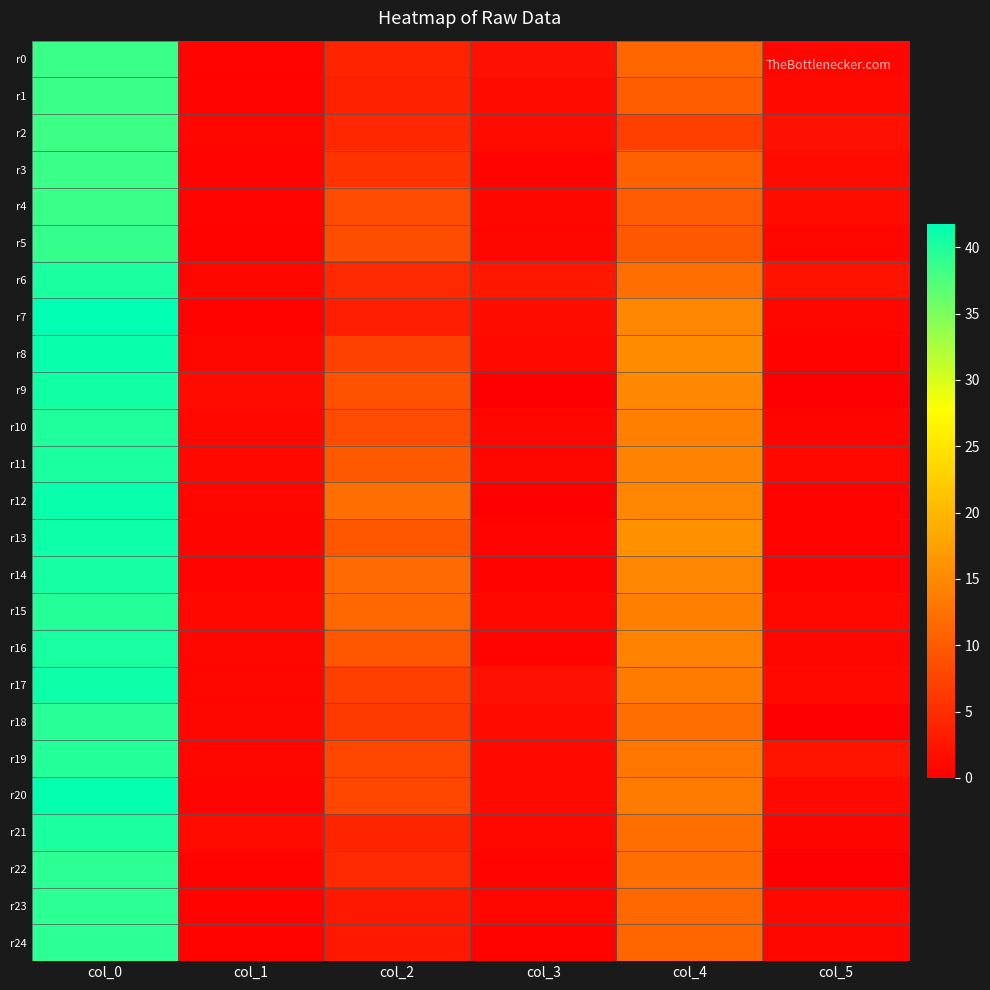

Reading left to right, extract all data points from this chart.

r0: col_0=38.5	col_1=0.5	col_2=4.0	col_3=2.0	col_4=11.2	col_5=0.8
r1: col_0=38.5	col_1=0.5	col_2=3.7	col_3=1.2	col_4=10.2	col_5=1.1
r2: col_0=38.2	col_1=0.8	col_2=4.3	col_3=1.2	col_4=7.0	col_5=2.0
r3: col_0=38.5	col_1=0.5	col_2=5.5	col_3=0.5	col_4=10.7	col_5=1.2
r4: col_0=38.5	col_1=0.5	col_2=8.2	col_3=0.8	col_4=10.0	col_5=1.4
r5: col_0=38.8	col_1=0.4	col_2=8.5	col_3=0.9	col_4=9.8	col_5=0.8
r6: col_0=40.2	col_1=0.8	col_2=4.5	col_3=2.6	col_4=12.0	col_5=2.1
r7: col_0=41.8	col_1=0.4	col_2=3.5	col_3=1.5	col_4=14.8	col_5=0.8
r8: col_0=41.2	col_1=0.8	col_2=7.2	col_3=1.1	col_4=15.2	col_5=0.4
r9: col_0=40.8	col_1=1.3	col_2=9.0	col_3=0.0	col_4=15.0	col_5=0.0
r10: col_0=40.0	col_1=1.0	col_2=8.2	col_3=0.8	col_4=14.0	col_5=0.7
r11: col_0=40.3	col_1=0.9	col_2=9.8	col_3=0.8	col_4=14.3	col_5=0.9
r12: col_0=41.2	col_1=0.8	col_2=12.0	col_3=0.0	col_4=14.8	col_5=0.4
r13: col_0=41.0	col_1=0.7	col_2=9.5	col_3=0.5	col_4=15.8	col_5=0.4
r14: col_0=40.5	col_1=0.5	col_2=11.8	col_3=0.4	col_4=14.8	col_5=0.4
r15: col_0=39.7	col_1=0.9	col_2=11.3	col_3=0.9	col_4=14.0	col_5=1.0
r16: col_0=40.4	col_1=0.8	col_2=9.6	col_3=0.5	col_4=14.2	col_5=0.8
r17: col_0=41.0	col_1=0.8	col_2=7.0	col_3=2.0	col_4=13.5	col_5=1.1
r18: col_0=39.5	col_1=0.9	col_2=6.3	col_3=1.2	col_4=12.0	col_5=0.0
r19: col_0=39.8	col_1=0.8	col_2=7.8	col_3=1.1	col_4=13.0	col_5=2.4
r20: col_0=41.5	col_1=0.5	col_2=7.8	col_3=1.1	col_4=13.5	col_5=1.1
r21: col_0=40.2	col_1=1.3	col_2=4.0	col_3=1.0	col_4=12.0	col_5=0.7
r22: col_0=39.2	col_1=0.4	col_2=4.5	col_3=0.5	col_4=12.0	col_5=0.0
r23: col_0=39.2	col_1=0.4	col_2=2.8	col_3=0.8	col_4=11.3	col_5=0.9
r24: col_0=39.2	col_1=0.4	col_2=2.8	col_3=0.4	col_4=11.2	col_5=0.8